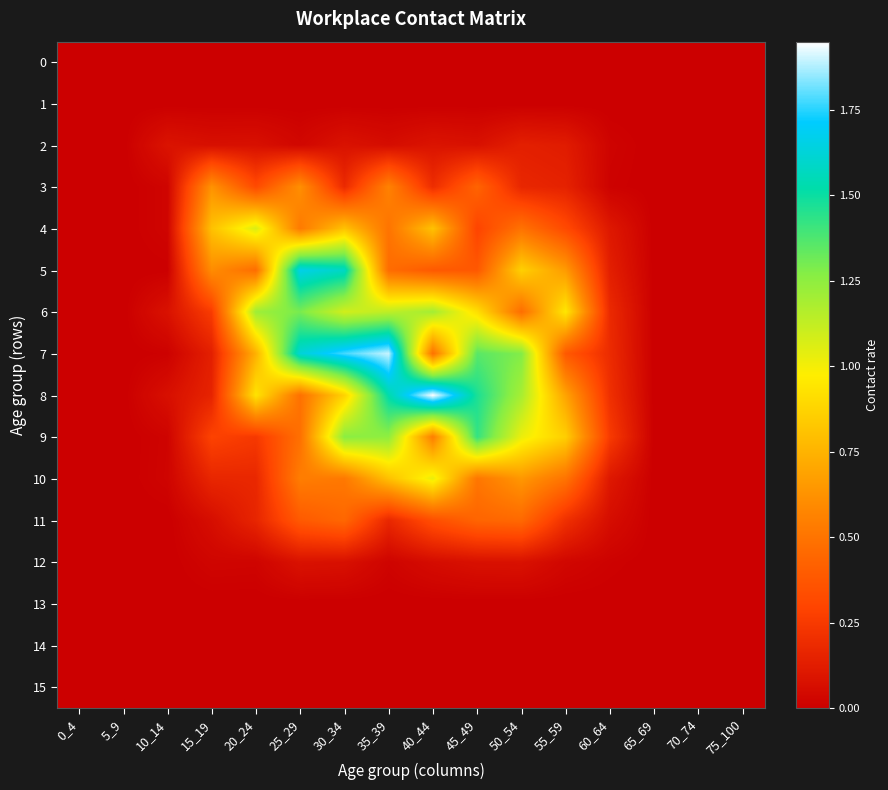

Between 10_14 and 65_69, which series saw the biggest shift?

2